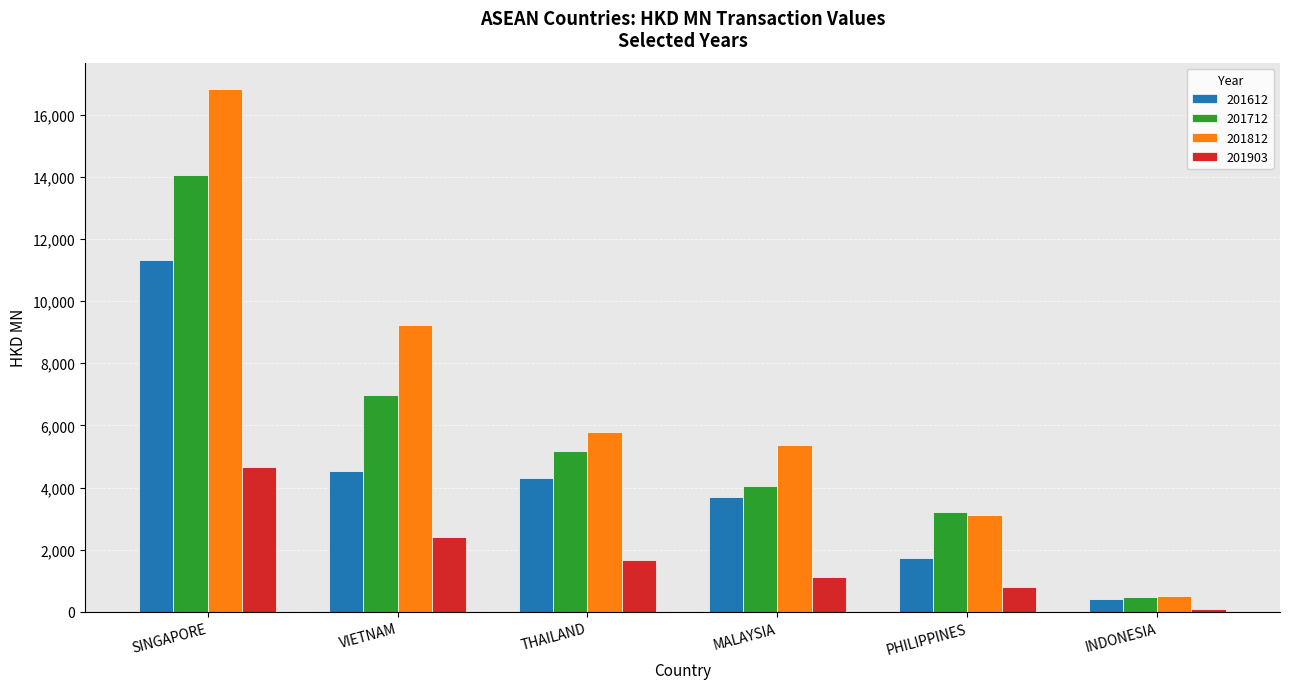

What is the minimum value for 201903?

109.5